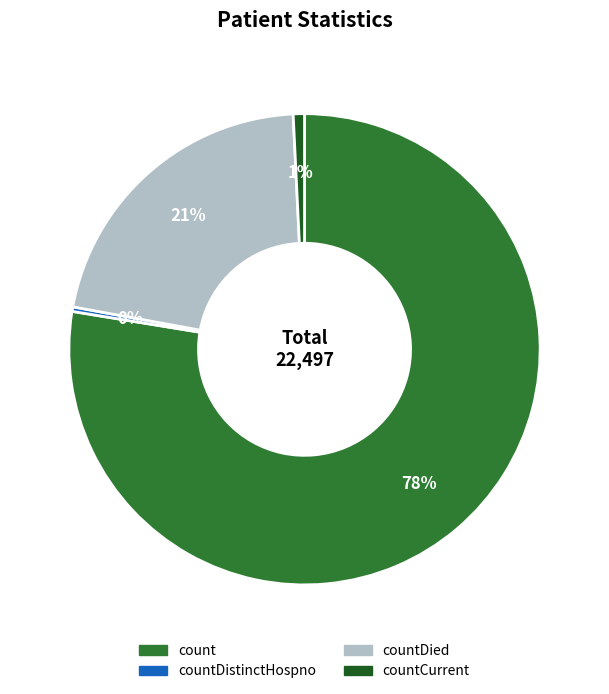

Is there any slice that represents more than half of the pie?

Yes